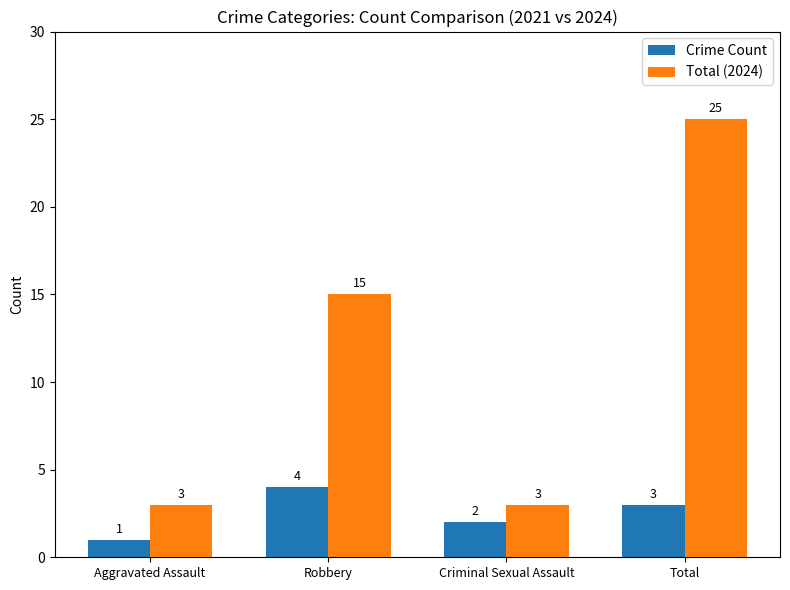

Is it true that Total (2024) equals 25 at Total?

True